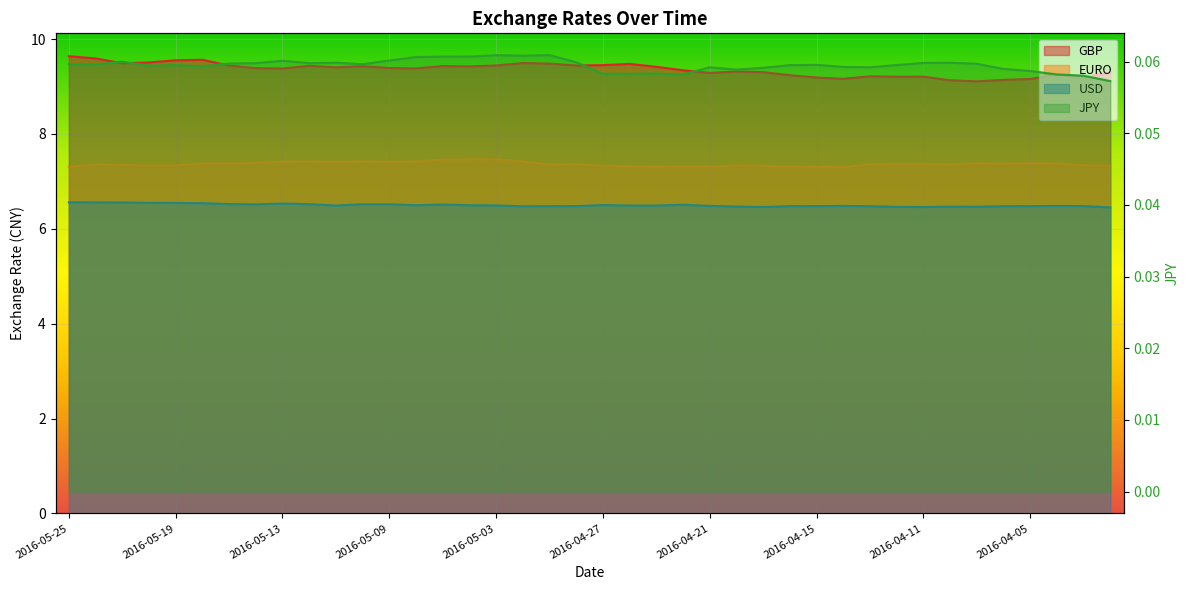

True or false: GBP has a value of 9.5 at 2016-05-02.

True